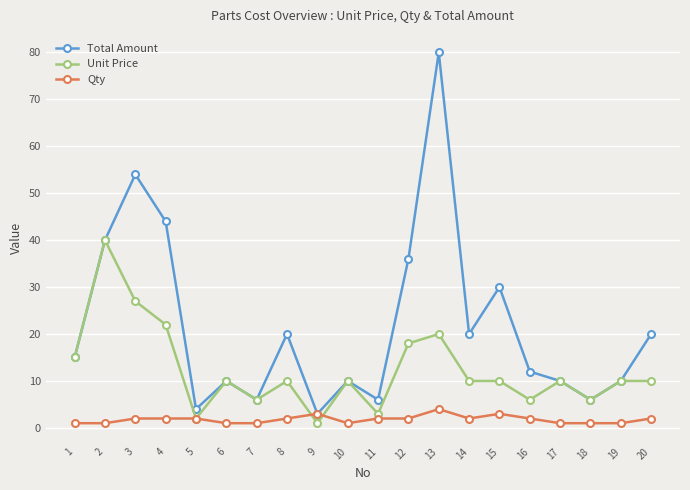

At how many categories does at least one series exceed 48?

2